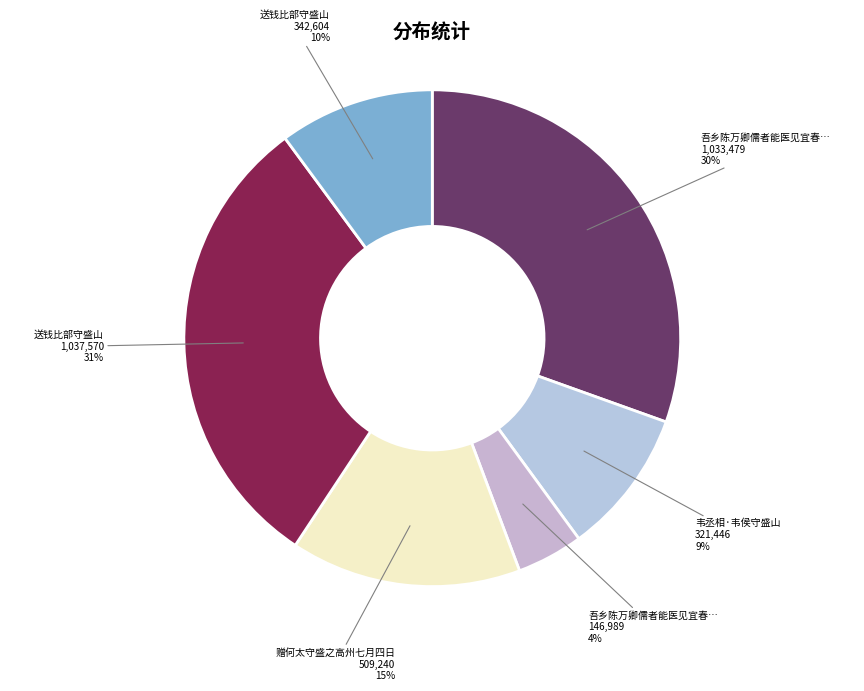

To the nearest percent, what is the average slice percentage?

17%